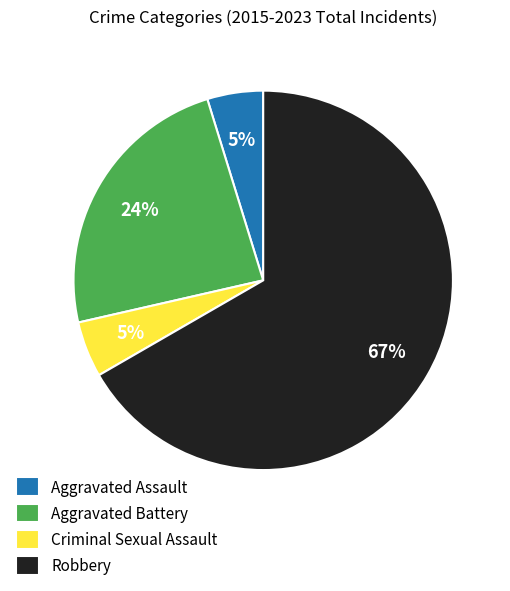

Which category has the biggest portion of the pie?

Robbery